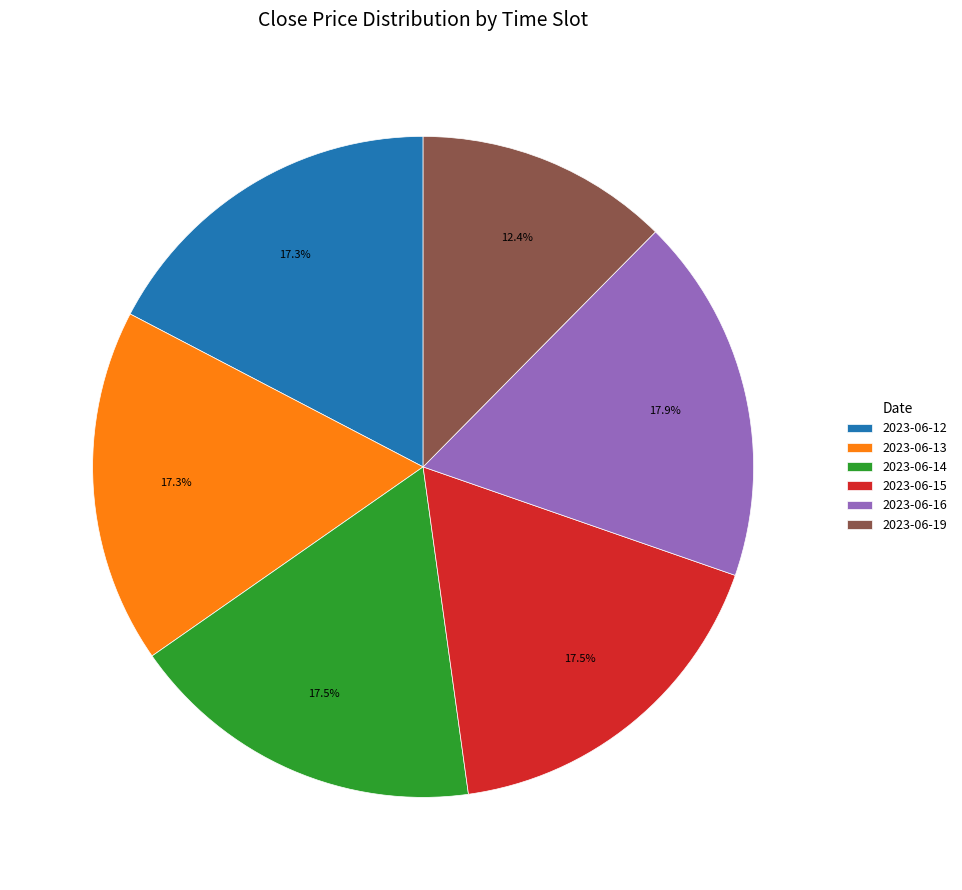

How many segments does this pie chart have?

6